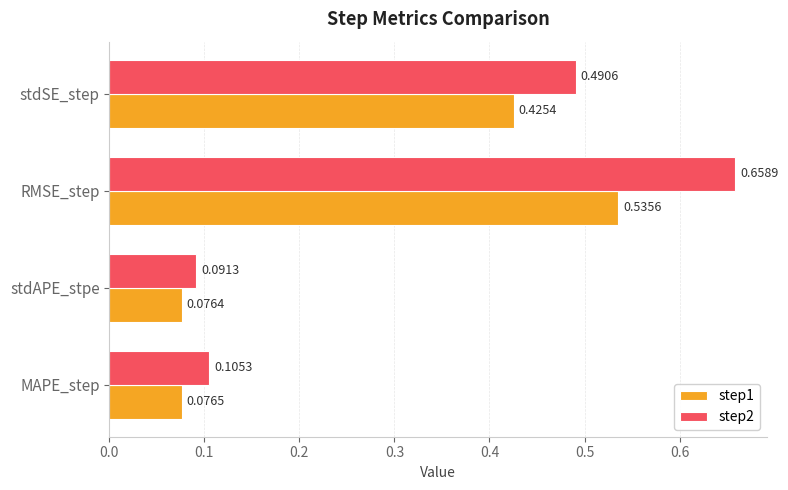

Is the value of step1 at stdSE_step greater than the value of step2 at RMSE_step?

No